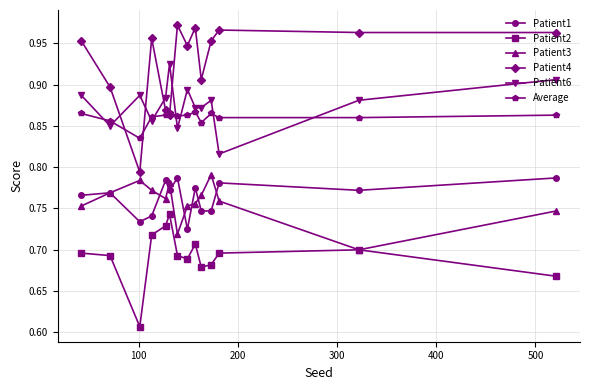

How many Patient3 values are between 0 and 1?

14